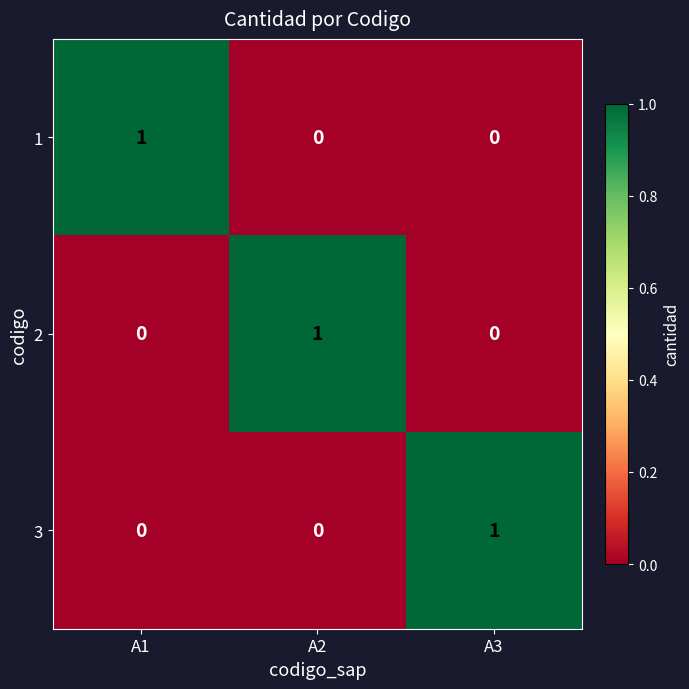

How many 3 values are between 0 and 1?

3